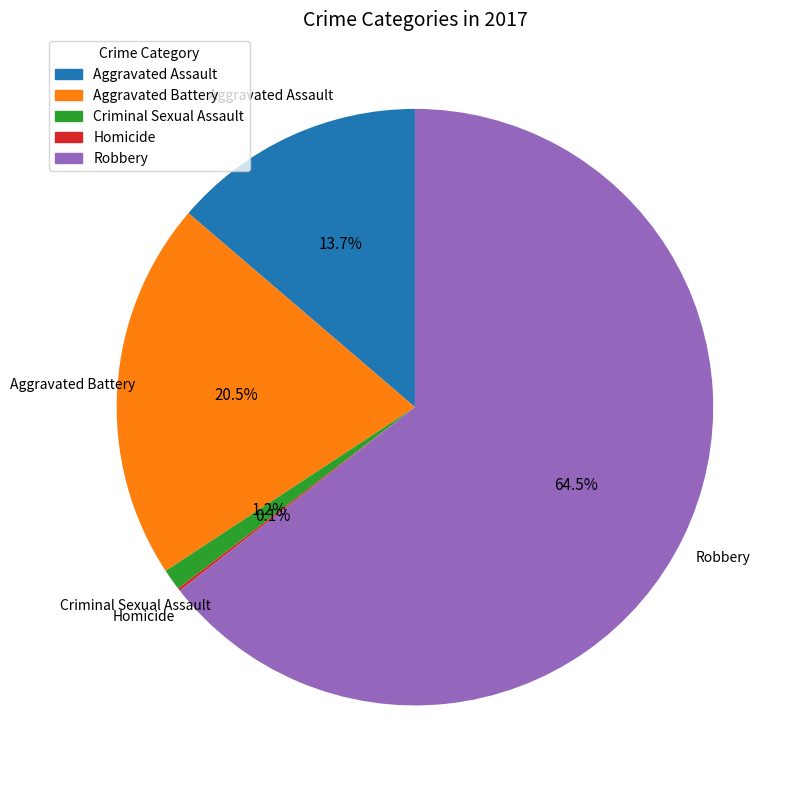

To the nearest percent, what is the difference between the Aggravated Battery and Aggravated Assault slice percentages?

7%